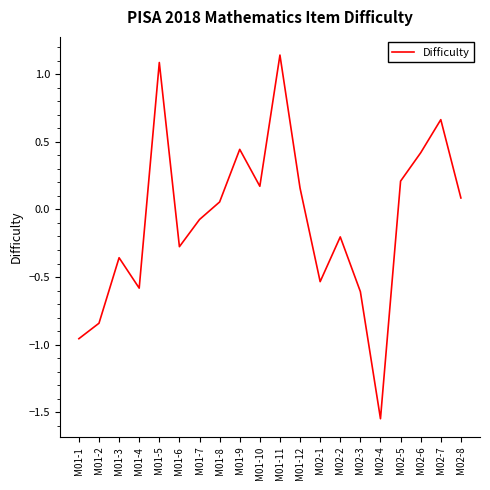

Which has a higher value, M01-12 or M02-6?

M02-6